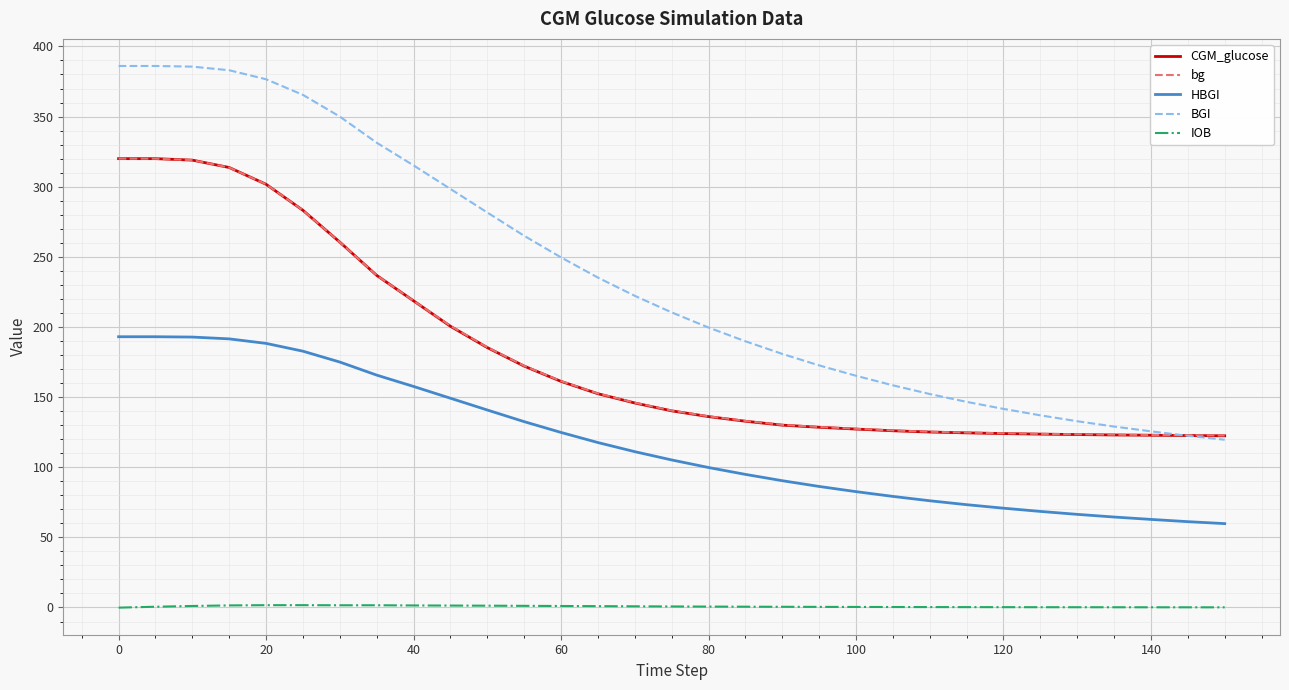

Which series has the largest total across all categories?

BGI